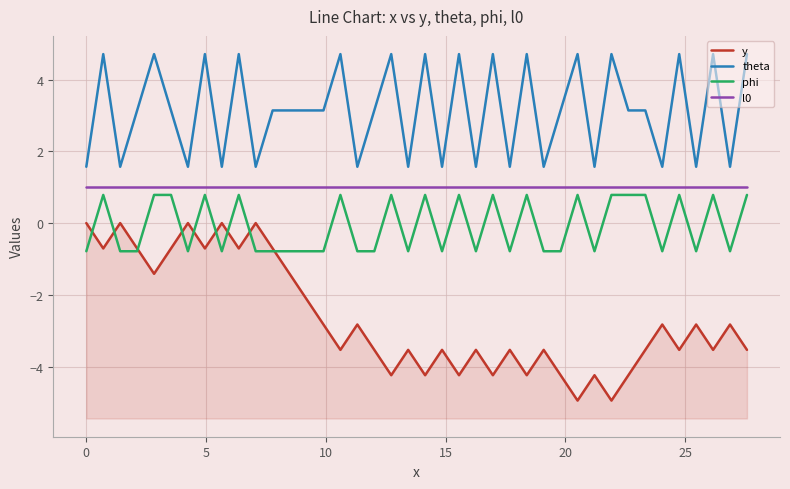

True or false: phi has more than 1 interior local peaks.

True